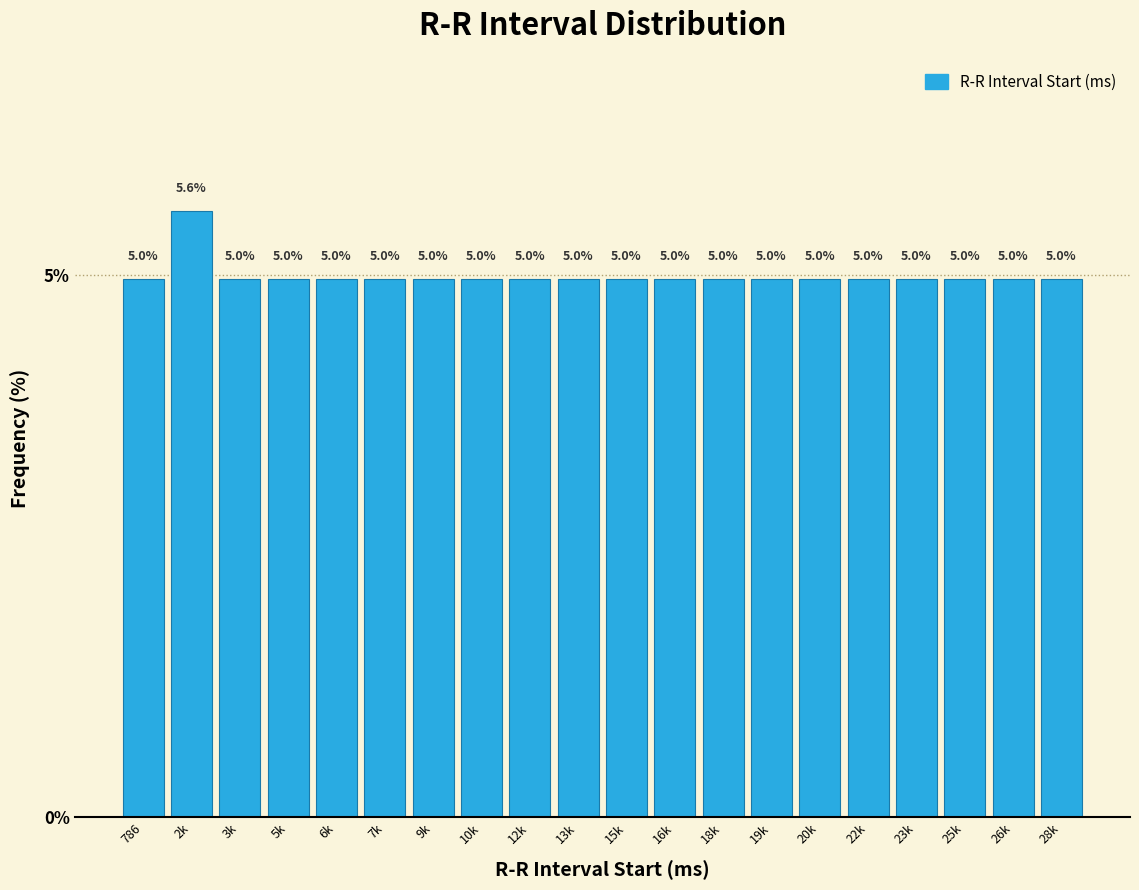

Reading left to right, extract all data points from this chart.

786=5.0	2k=5.6	3k=5.0	5k=5.0	6k=5.0	7k=5.0	9k=5.0	10k=5.0	12k=5.0	13k=5.0	15k=5.0	16k=5.0	18k=5.0	19k=5.0	20k=5.0	22k=5.0	23k=5.0	25k=5.0	26k=5.0	28k=5.0